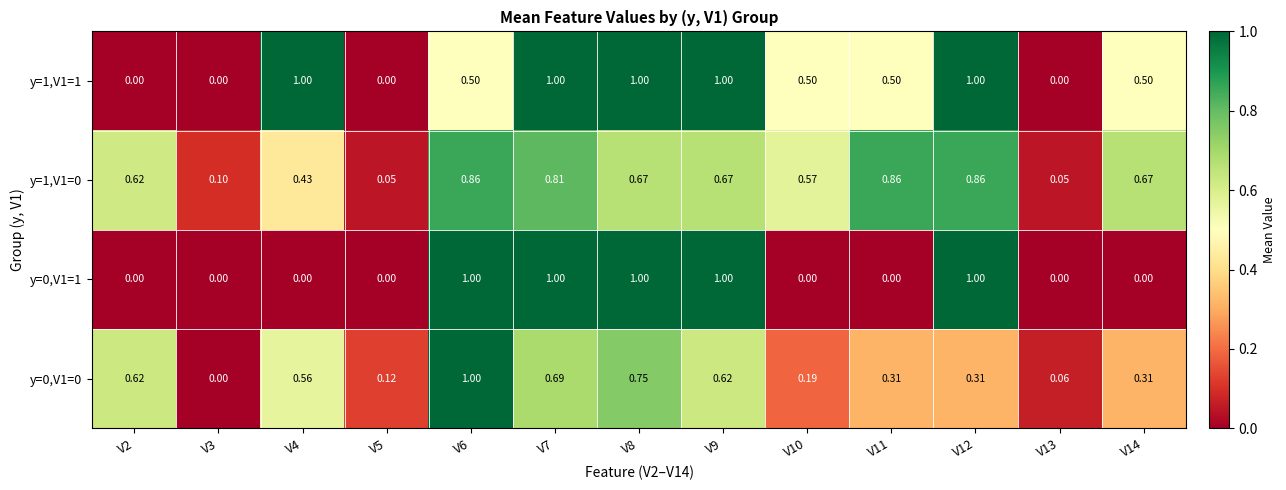

How many positive values does the y=1,V1=1 series have?

9